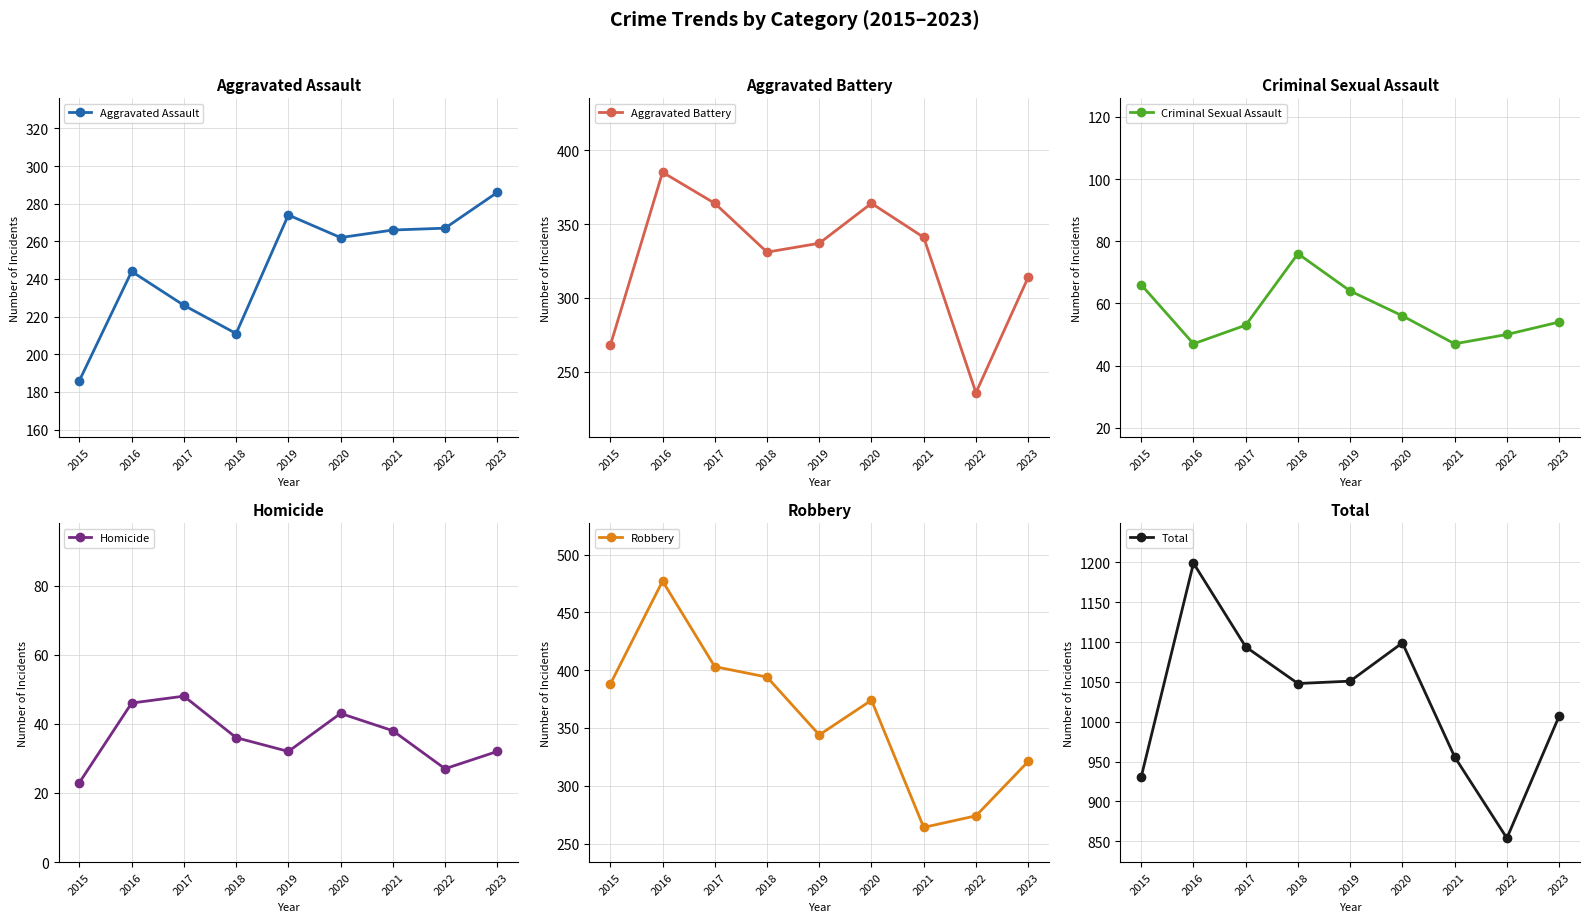

What is the maximum value shown in the chart?

1199